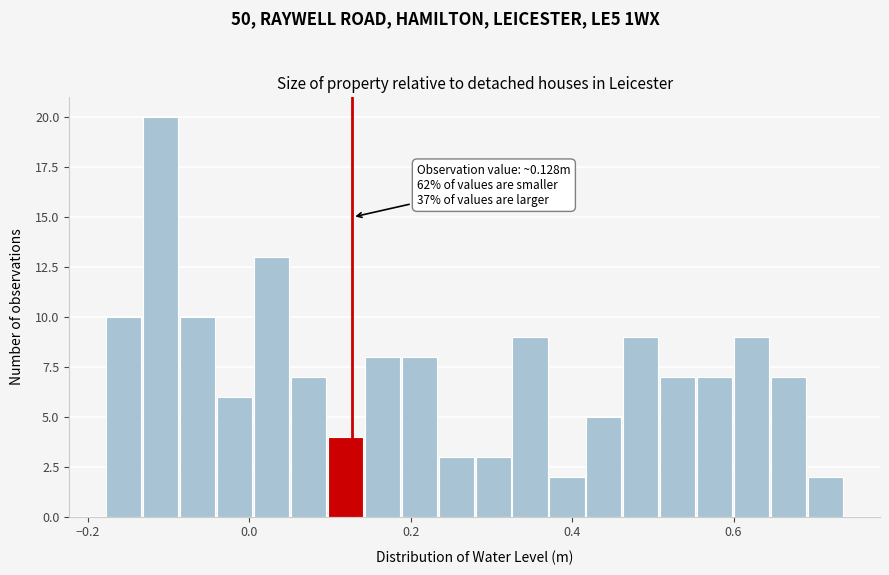

Around what value on the x-axis is the tallest bar? Give the approximate position of its centre, as read against the axis.

-0.10